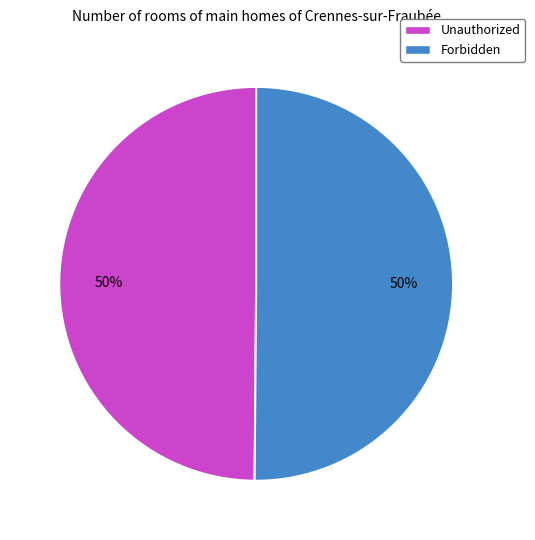

What is the ratio of the value at Forbidden to the value at Unauthorized?

1.0